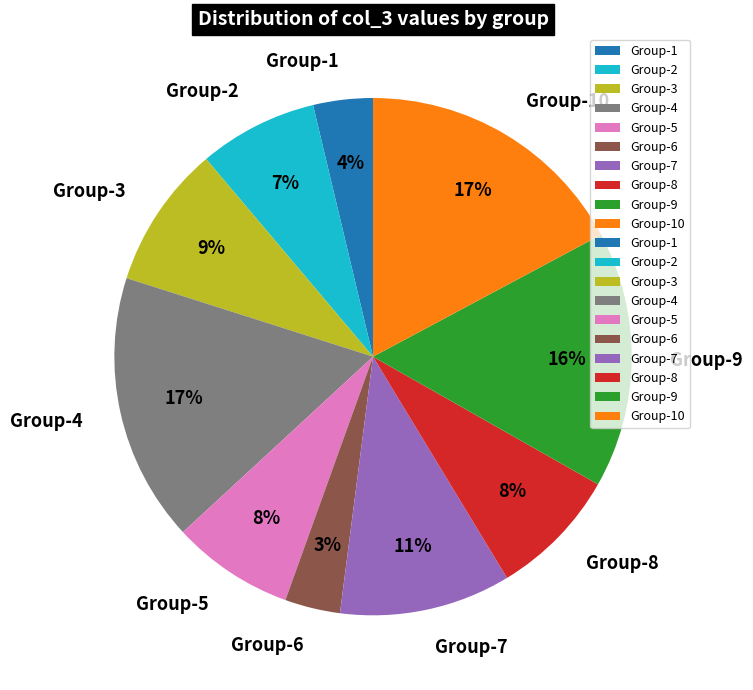

To the nearest percent, what percentage of the pie is Group-3?

9%